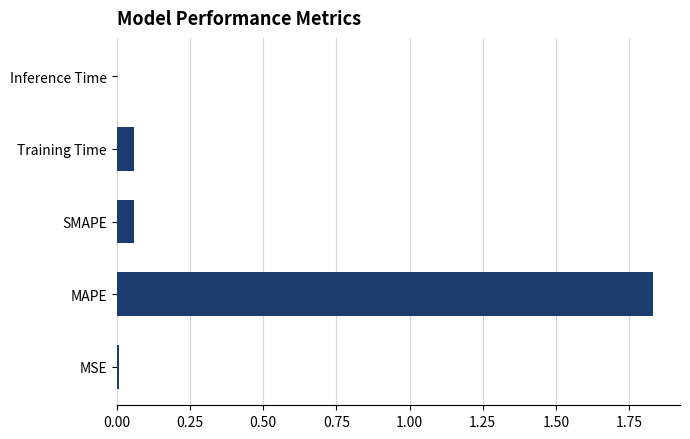

Which label corresponds to the largest value in the chart?

MAPE